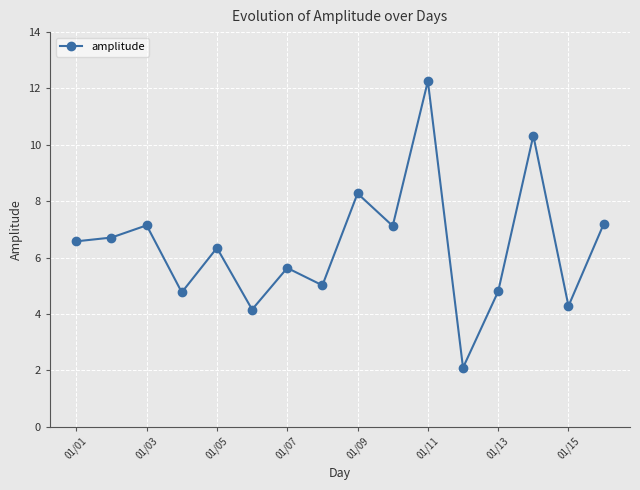

How many interior local peaks (higher than both neighbors) does the data have?

6